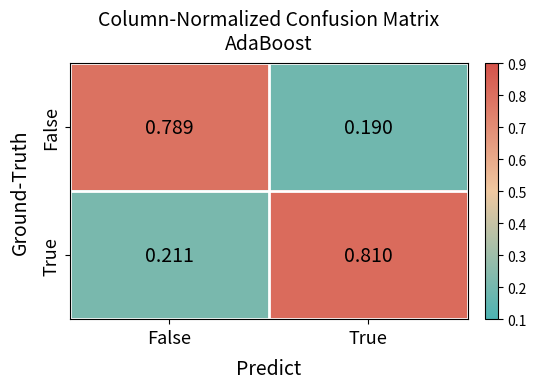

What is the total value across all series at False?

1.0